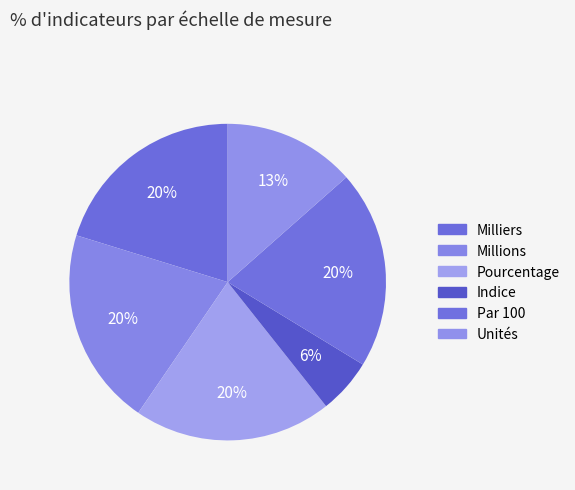

To the nearest percent, what is the difference between the largest and smallest slice percentages?

15%